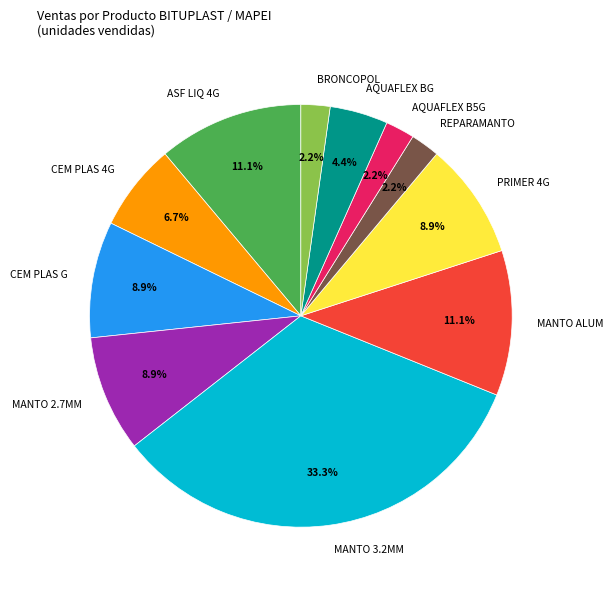

Which category has the biggest portion of the pie?

MANTO 3.2MM